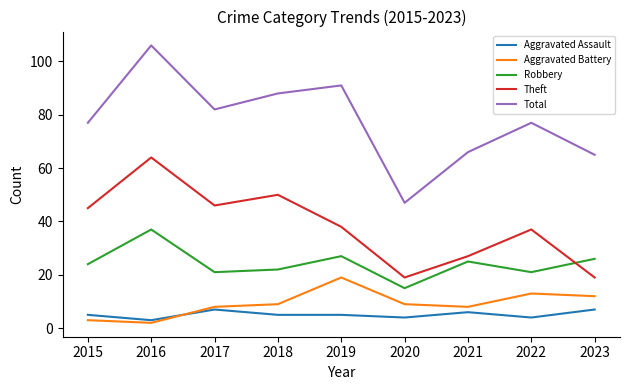

Reading left to right, extract all data points from this chart.

Aggravated Assault: 2015=5	2016=3	2017=7	2018=5	2019=5	2020=4	2021=6	2022=4	2023=7
Aggravated Battery: 2015=3	2016=2	2017=8	2018=9	2019=19	2020=9	2021=8	2022=13	2023=12
Robbery: 2015=24	2016=37	2017=21	2018=22	2019=27	2020=15	2021=25	2022=21	2023=26
Theft: 2015=45	2016=64	2017=46	2018=50	2019=38	2020=19	2021=27	2022=37	2023=19
Total: 2015=77	2016=106	2017=82	2018=88	2019=91	2020=47	2021=66	2022=77	2023=65